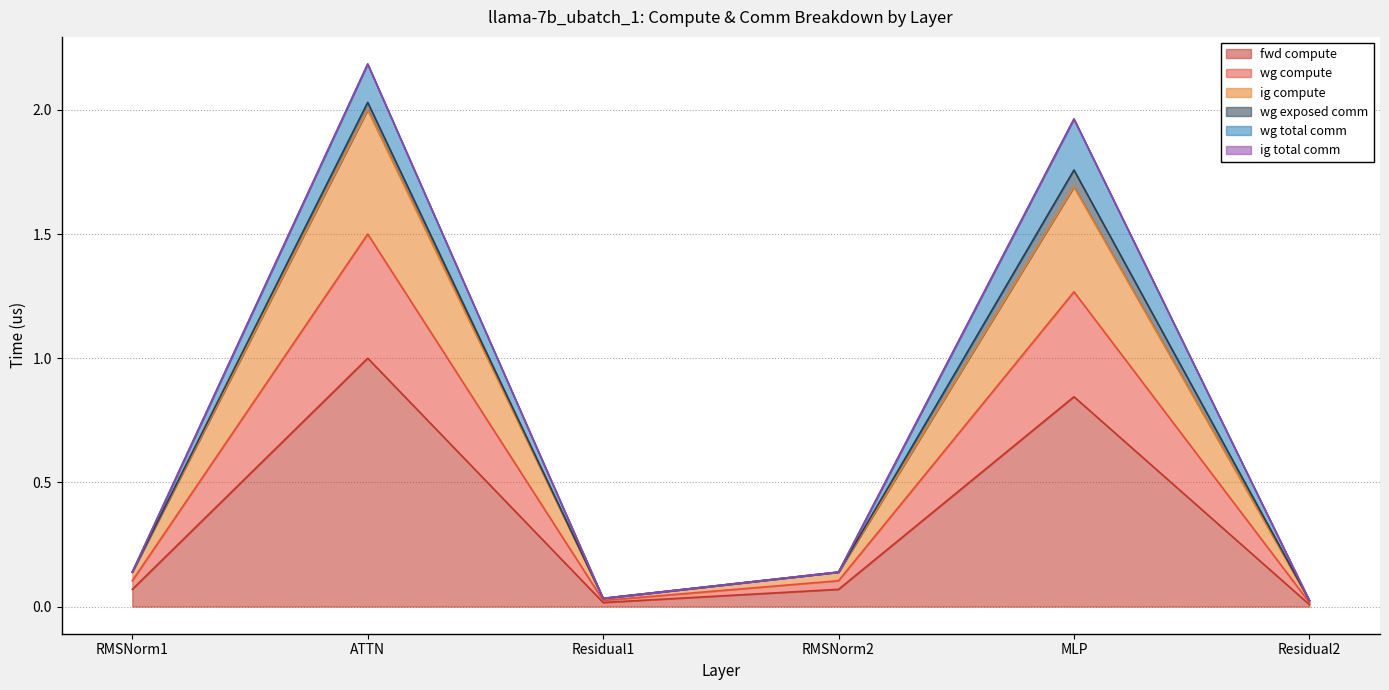

Where is fwd compute nearest to the value 0?

Residual2